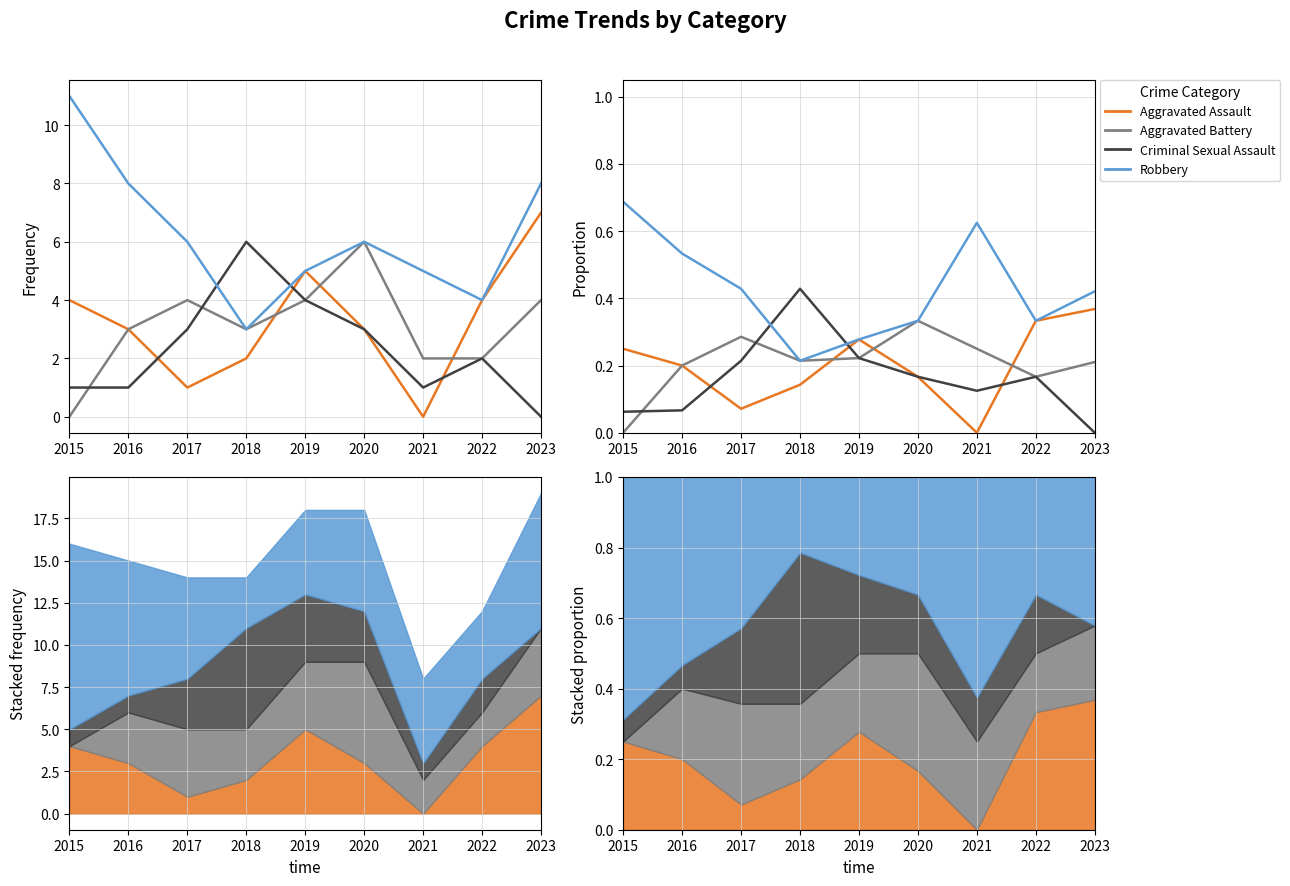

How many lines are shown in the chart?

4